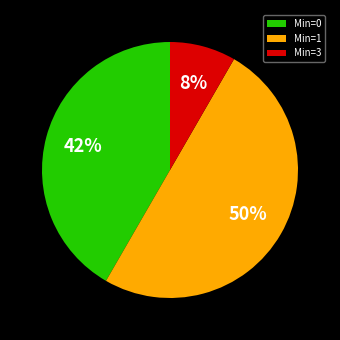

Combined, do Min=3 and Min=1 account for over 50%?

Yes